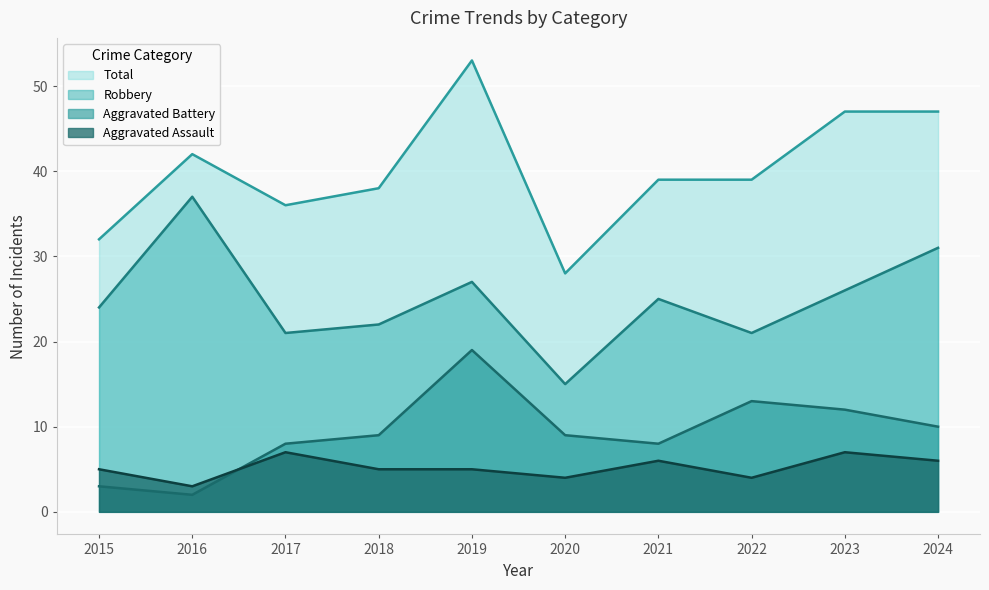

Reading left to right, extract all data points from this chart.

Aggravated Assault: 5	3	7	5	5	4	6	4	7	6
Aggravated Battery: 3	2	8	9	19	9	8	13	12	10
Robbery: 24	37	21	22	27	15	25	21	26	31
Total: 32	42	36	38	53	28	39	39	47	47